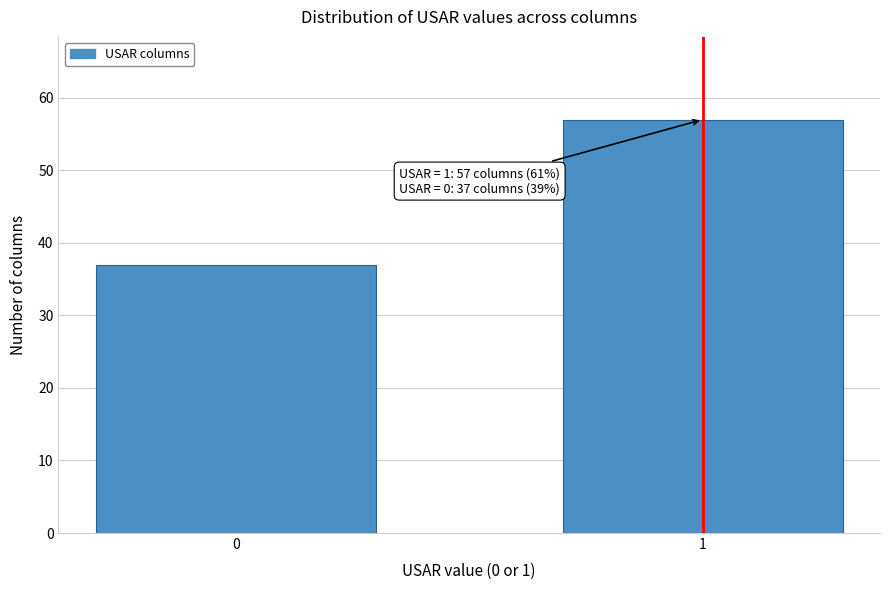

Reading left to right, what are all the values shown in this chart?

37	57